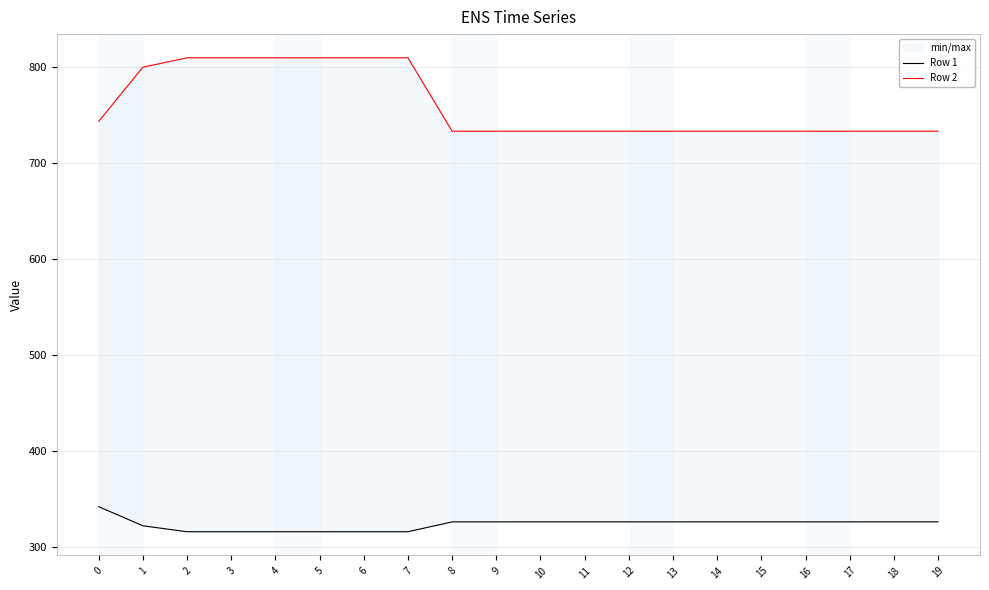

Reading left to right, list all the values displayed in this chart.

Row 1: 341.6	321.7	315.5	315.5	315.5	315.5	315.5	315.5	325.8	325.8	325.8	325.8	325.8	325.8	325.8	325.8	325.8	325.8	325.8	325.8
Row 2: 743.5	800.0	809.7	809.7	809.7	809.7	809.7	809.7	733.2	733.2	733.2	733.2	733.2	733.2	733.2	733.2	733.2	733.2	733.2	733.2